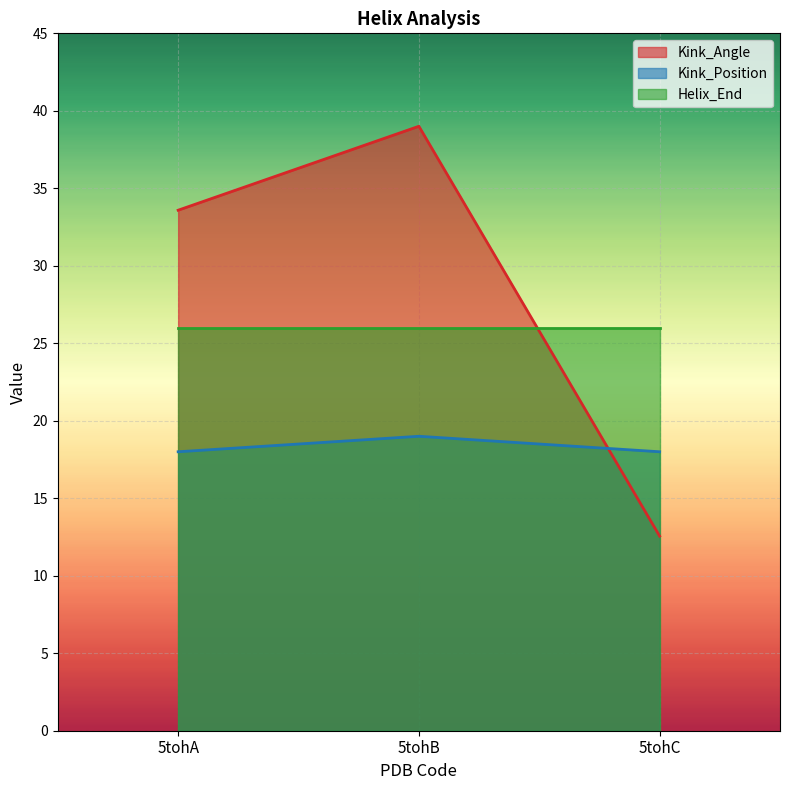

Which has a higher value, 5tohB or 5tohA?

5tohB